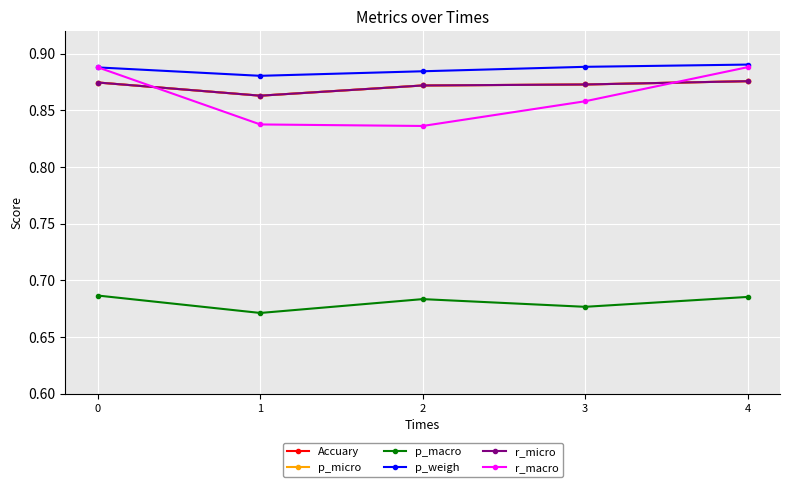

Which series has the largest total across all categories?

p_weigh